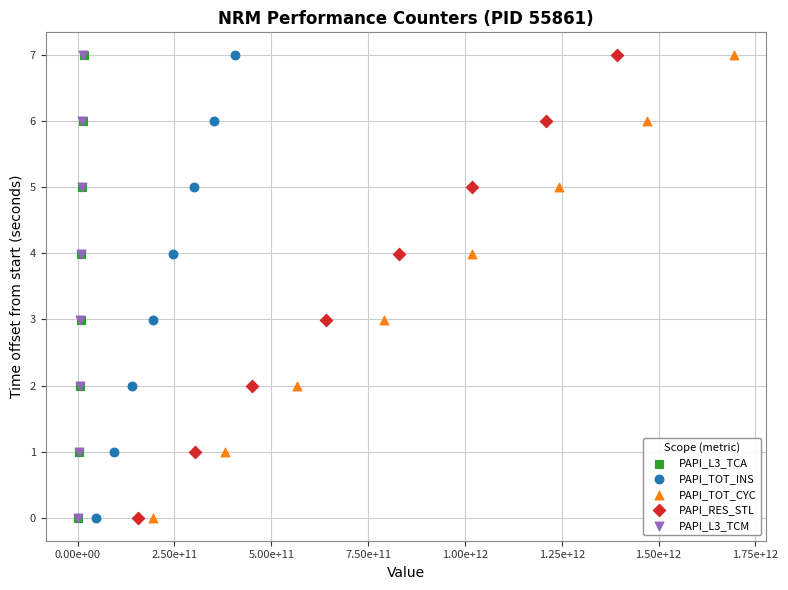

What are all the series names shown in the legend?

PAPI_L3_TCA, PAPI_TOT_INS, PAPI_TOT_CYC, PAPI_RES_STL, PAPI_L3_TCM